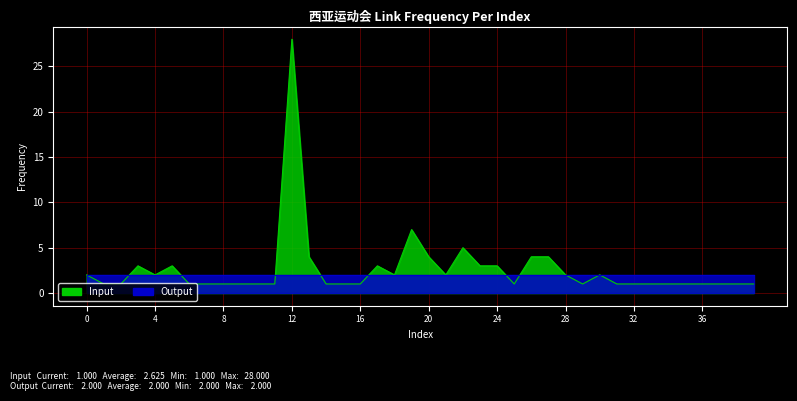

Is it true that the value at 37 is 0?

False